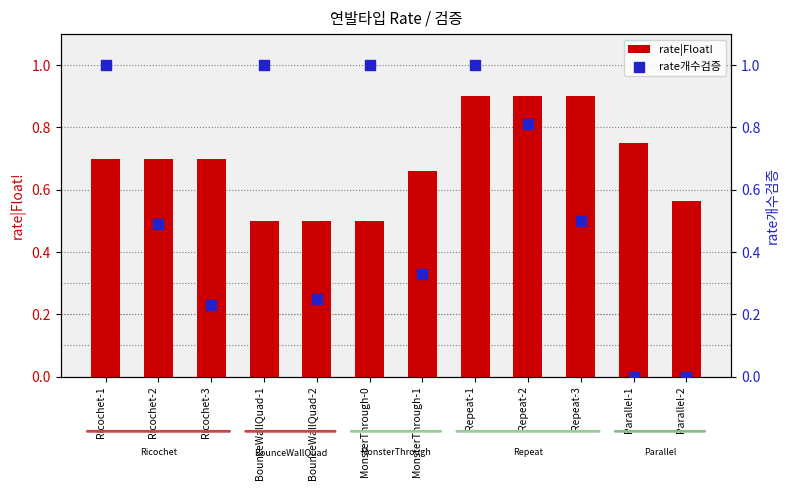

Which series has the largest Y range (max minus min)?

rate개수검증